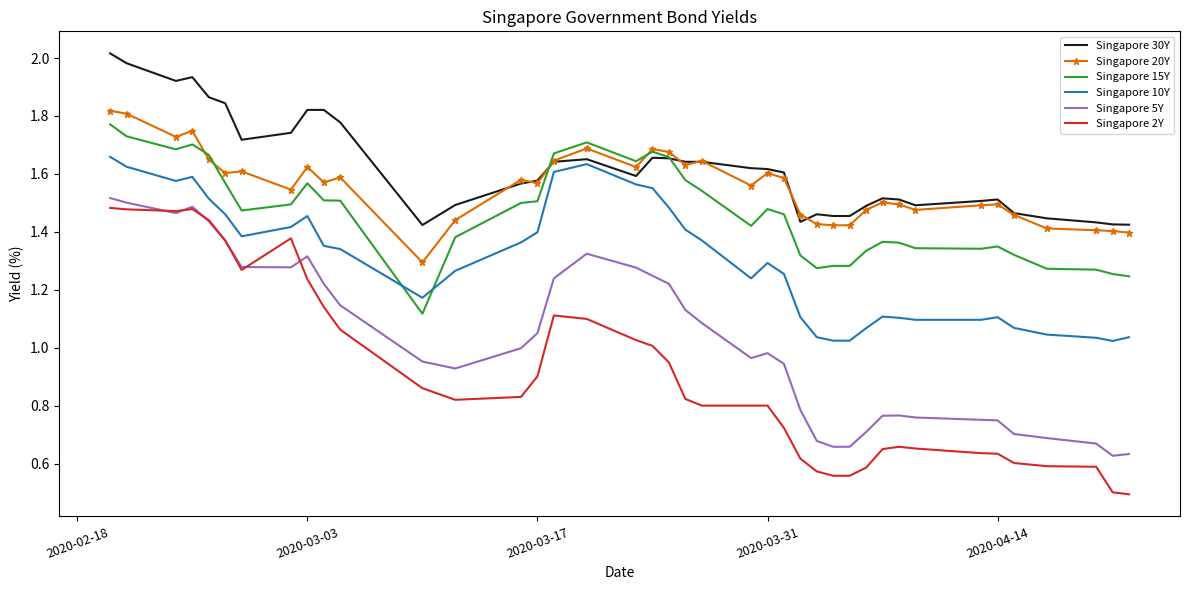

True or false: Singapore 20Y and Singapore 2Y intersect in this chart.

False